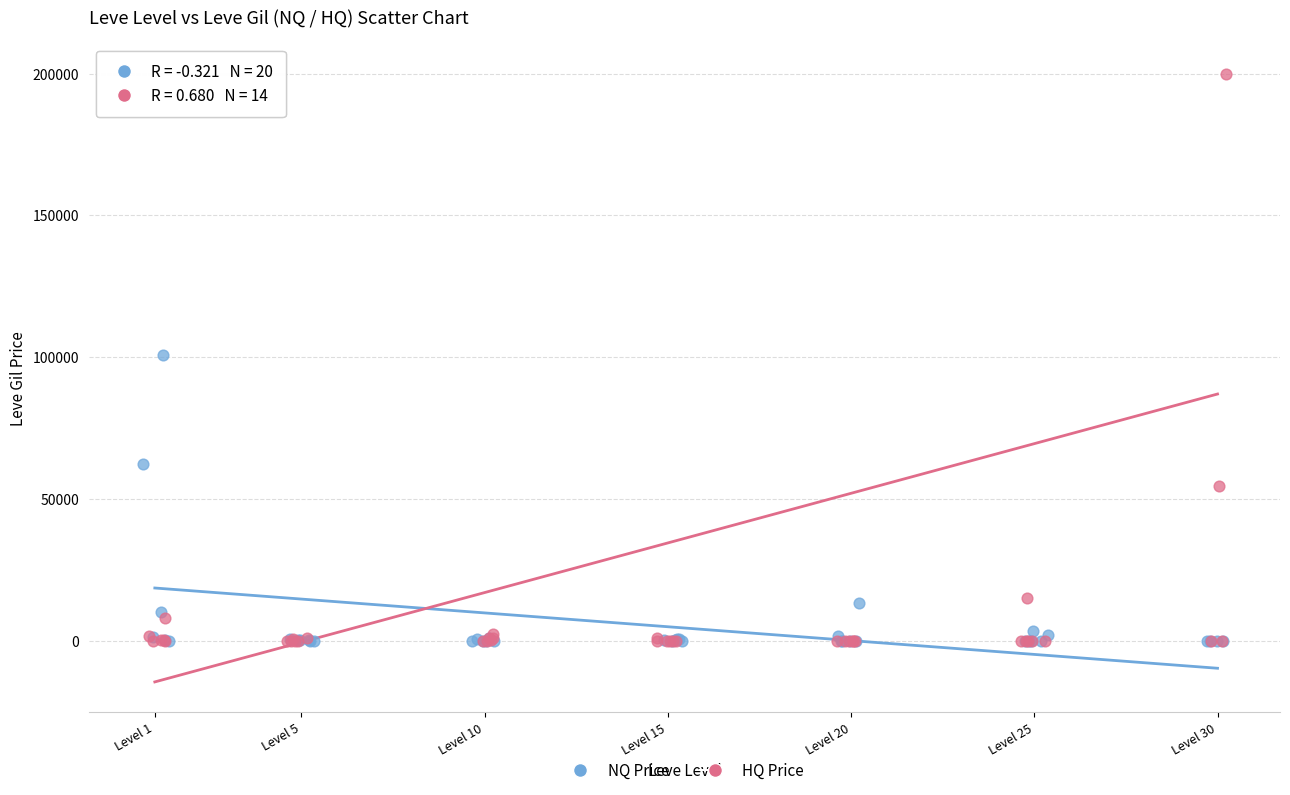

Which series contains the highest Y value?

HQ Price